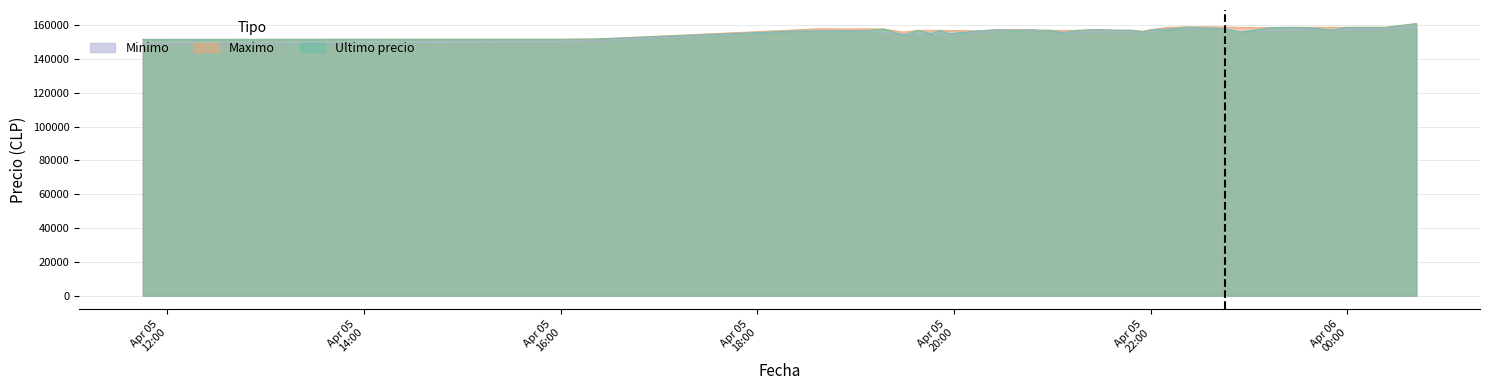

Reading left to right, extract all data points from this chart.

Ultimo precio: 151633	151727	151872	156502	156663	156663	156663	157782	154130	157000	155090	156999	155017	155679	156711	157477	157002	157474	157050	157000	155656	156987	157477	157097	157097	156141	157500	157254	158994	158361	157920	156071	157036	158598	158785	158497	157058	158771	158768	161000
Maximo: 151633	151727	151858	157175	157960	157827	157899	157766	156000	157000	156997	156996	156878	156887	156700	157477	157474	157474	157050	157050	156917	156987	157477	157097	157082	156500	157500	158794	158994	159120	158968	158738	158609	158598	158785	158771	158771	158771	158768	161000
Minimo: 149404	150056	150798	156502	156663	156663	156663	155596	154815	154815	155117	154911	154951	155692	155755	157000	157003	157001	157000	157000	155658	156003	156039	156083	156071	156116	156169	158100	158289	158289	157920	156079	157205	157042	157087	157900	157159	157427	157827	158805